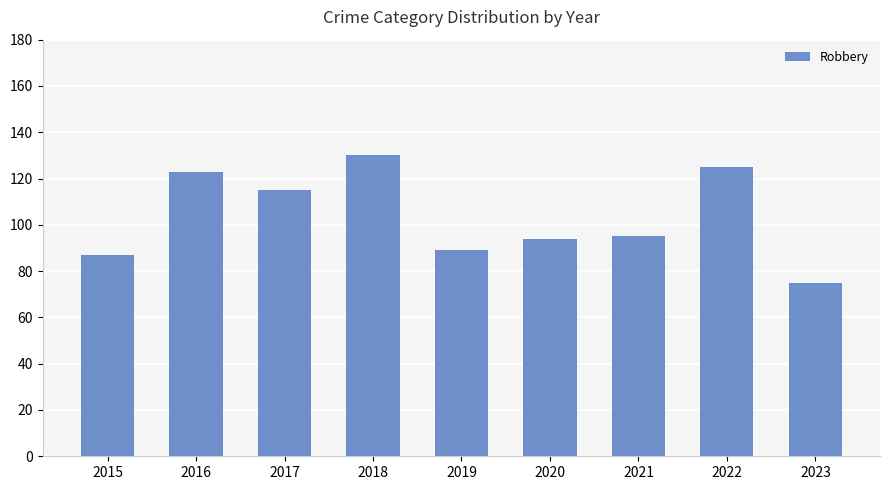

Which has a higher value, 2020 or 2018?

2018